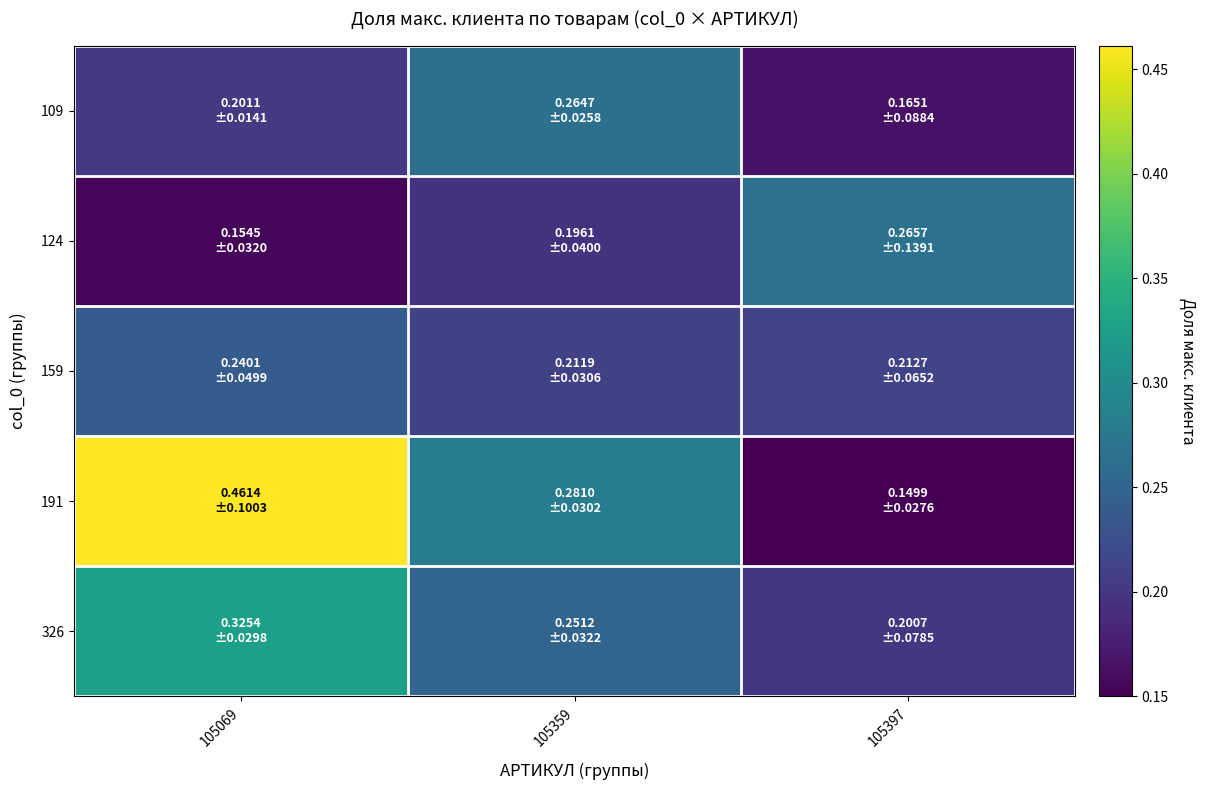

Reading left to right, what are all the values shown in this chart?

109: 105069=0.2	105359=0.3	105397=0.2
124: 105069=0.2	105359=0.2	105397=0.3
159: 105069=0.2	105359=0.2	105397=0.2
191: 105069=0.5	105359=0.3	105397=0.1
326: 105069=0.3	105359=0.3	105397=0.2